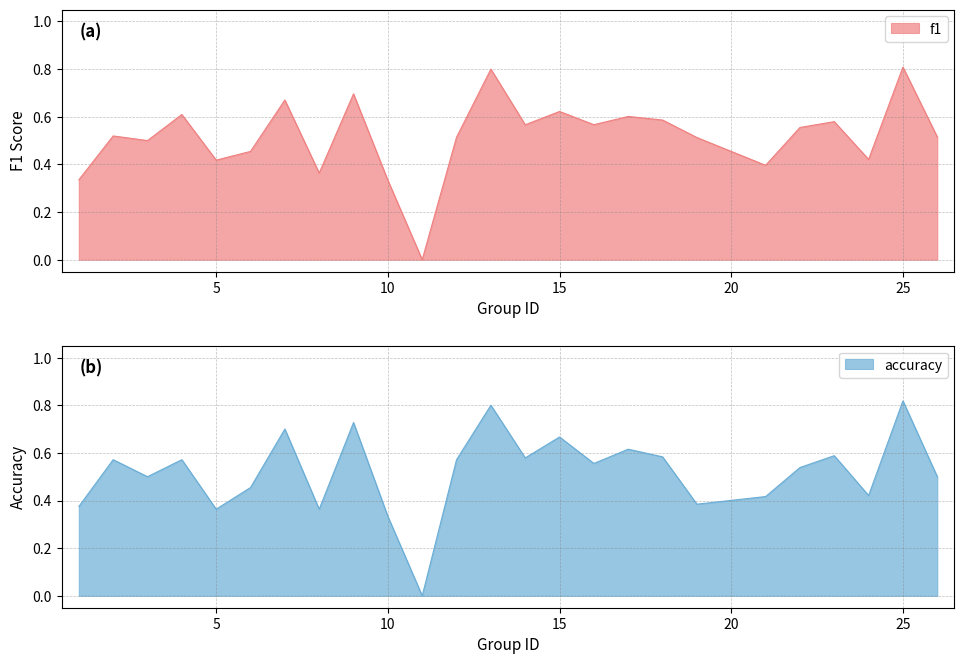

Which has a higher value, 3 or 2?

2